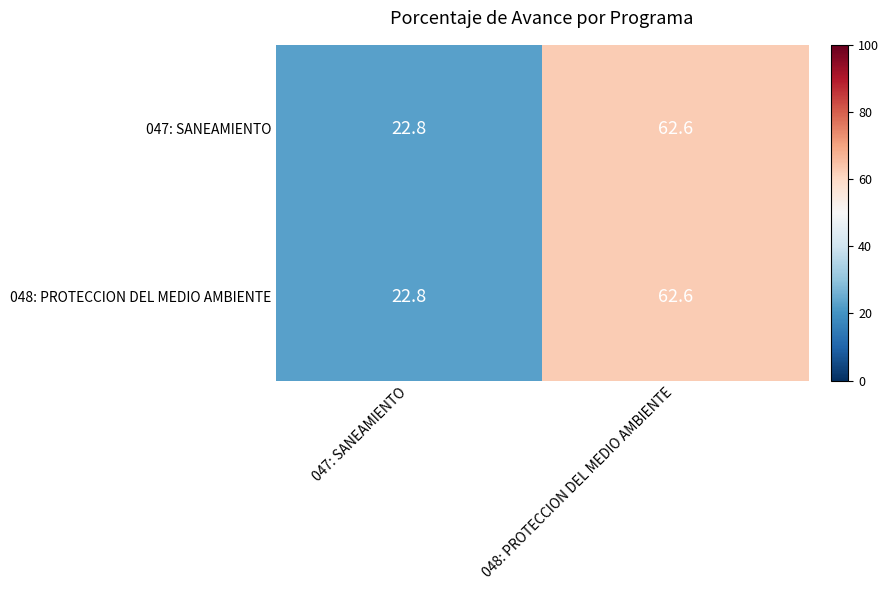

Which label corresponds to the largest value in the chart?

048: PROTECCION DEL MEDIO AMBIENTE